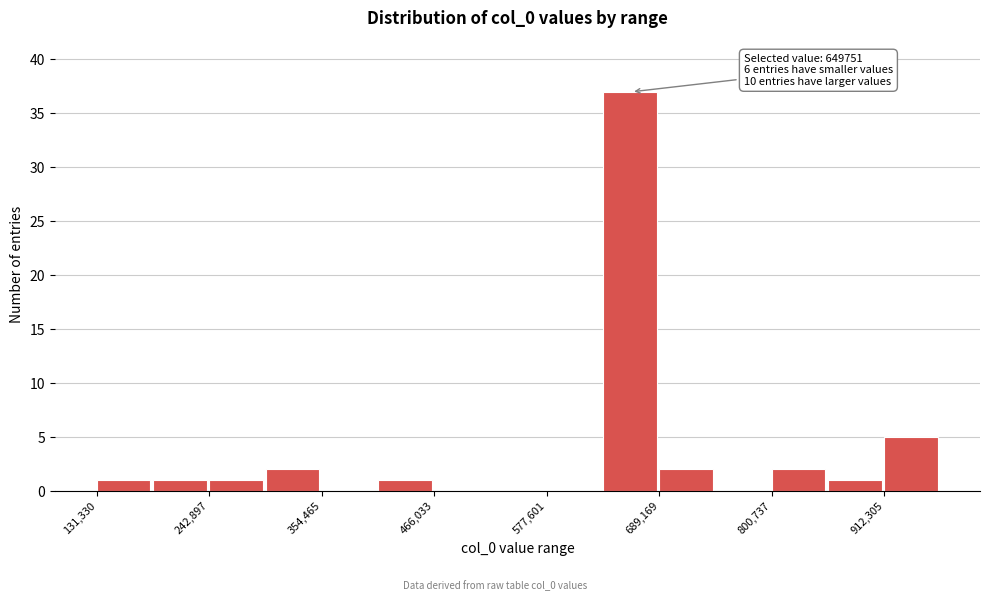

Read against the x-axis, roughly where is the centre of the tallest bar?

660000